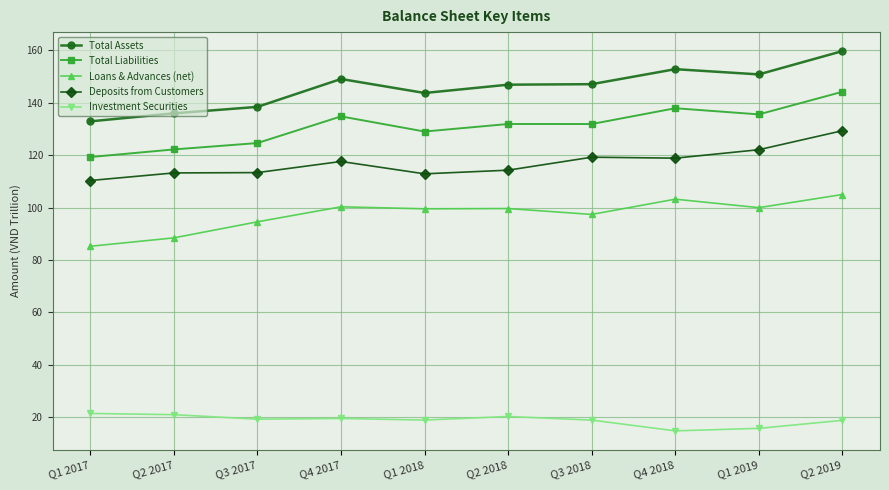

Which category has the highest value across all series?

Q2 2019